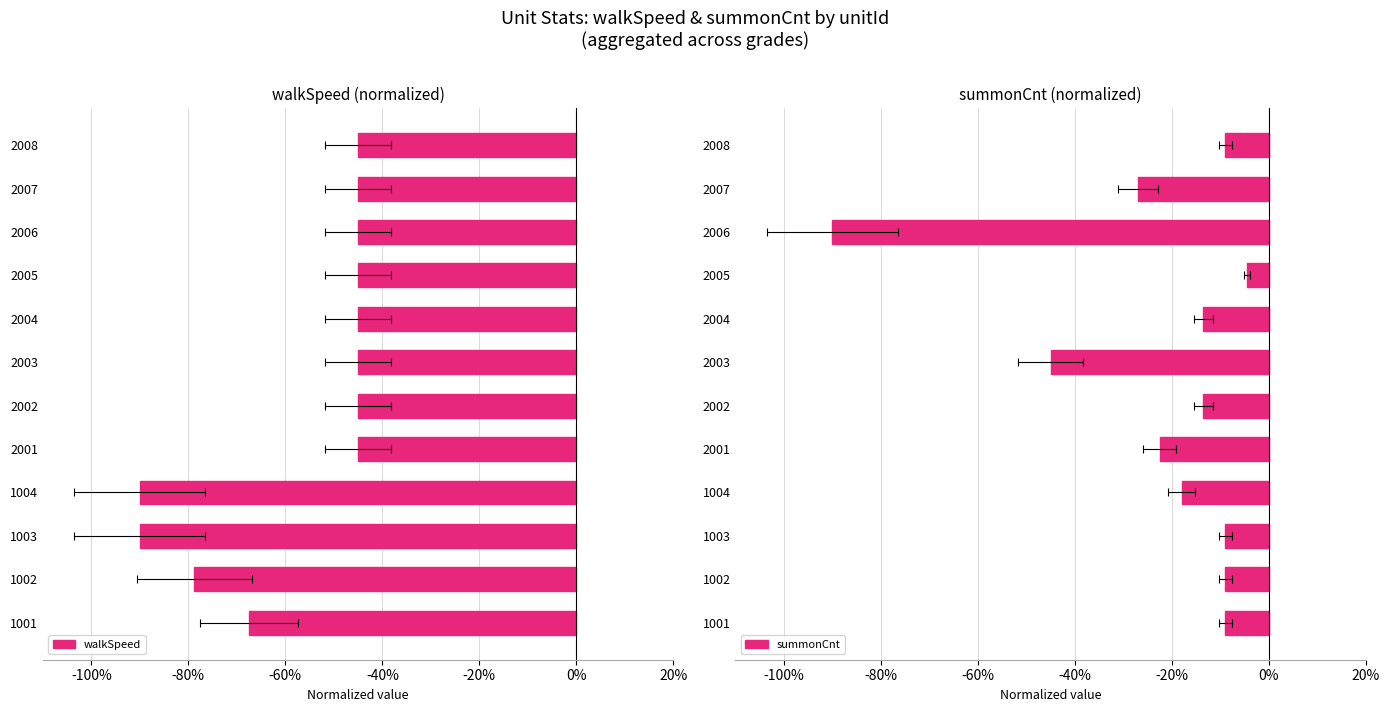

The walkSpeed series shows -0.5 at 2007. True or false?

True